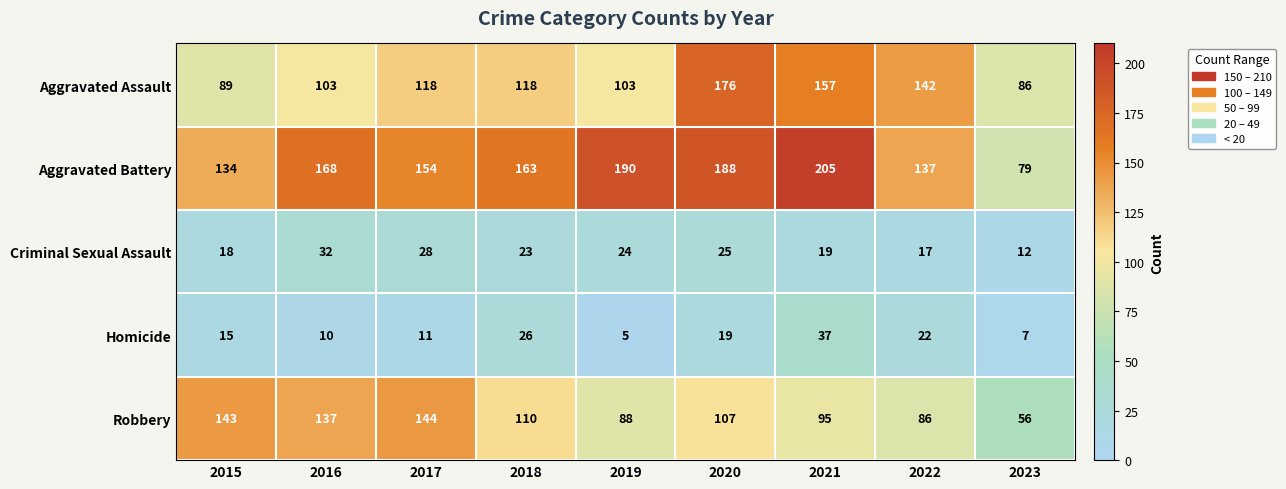

What is the difference between the maximum and second lowest values in the Criminal Sexual Assault series?

15